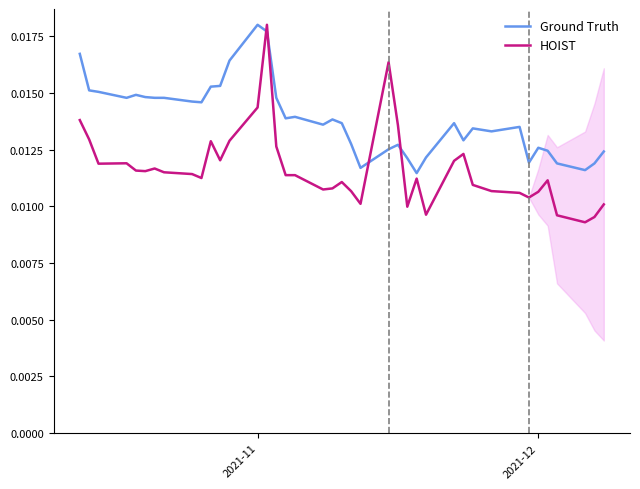

True or false: HOIST and Ground Truth intersect in this chart.

True